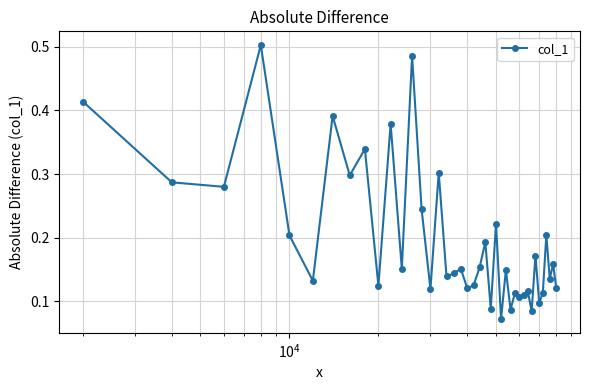

What is the sum of all values?

7.8